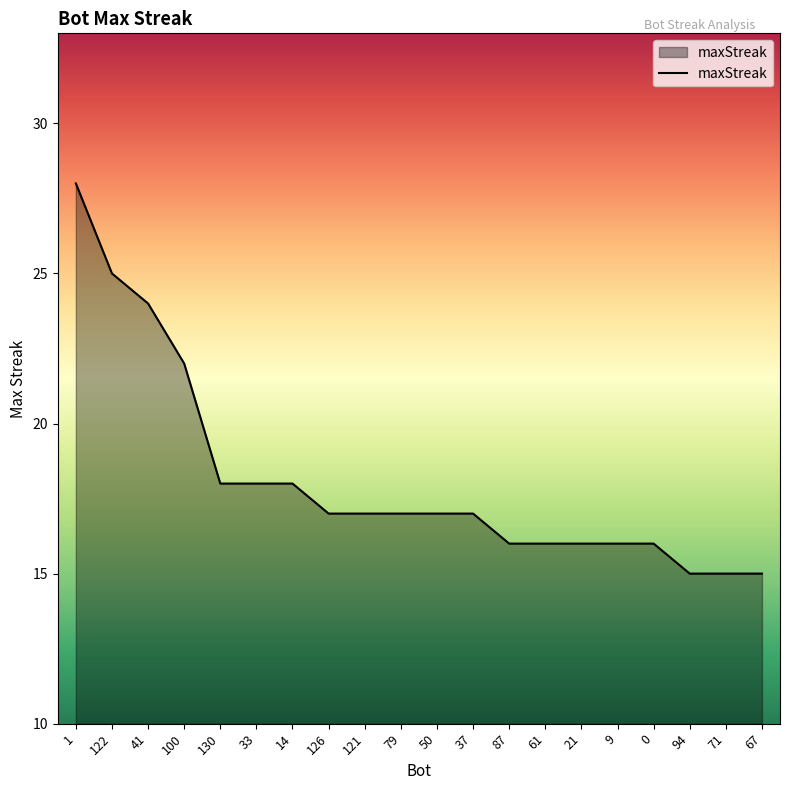

The value at 41 is 33. True or false?

False